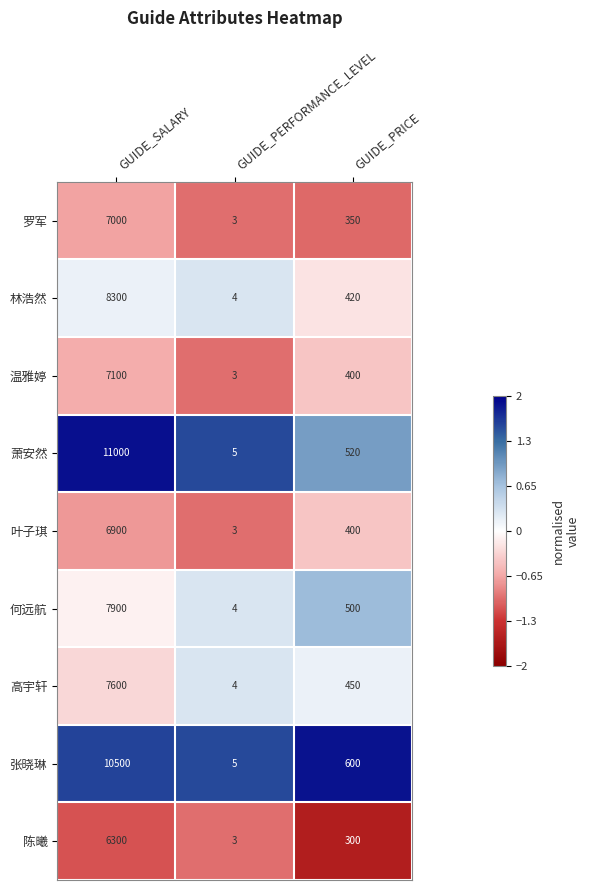

What is the sum of all 何远航 values?

8404